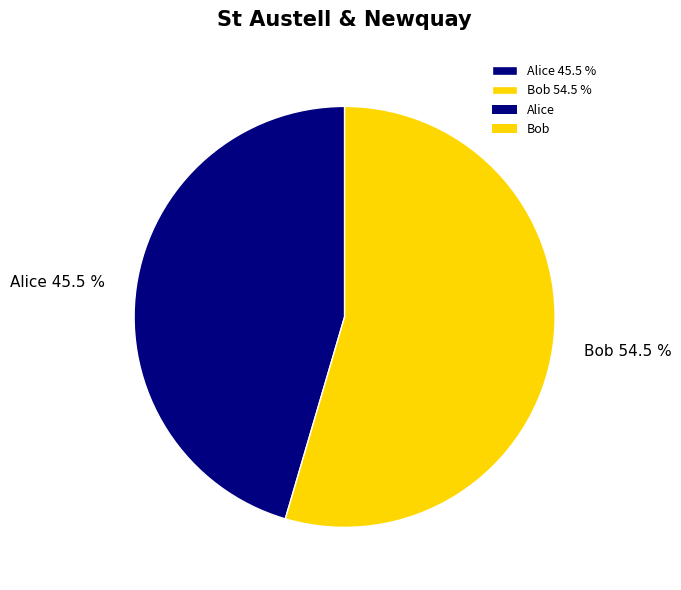

To the nearest percent, what is the difference between the Bob and Alice slice percentages?

9%